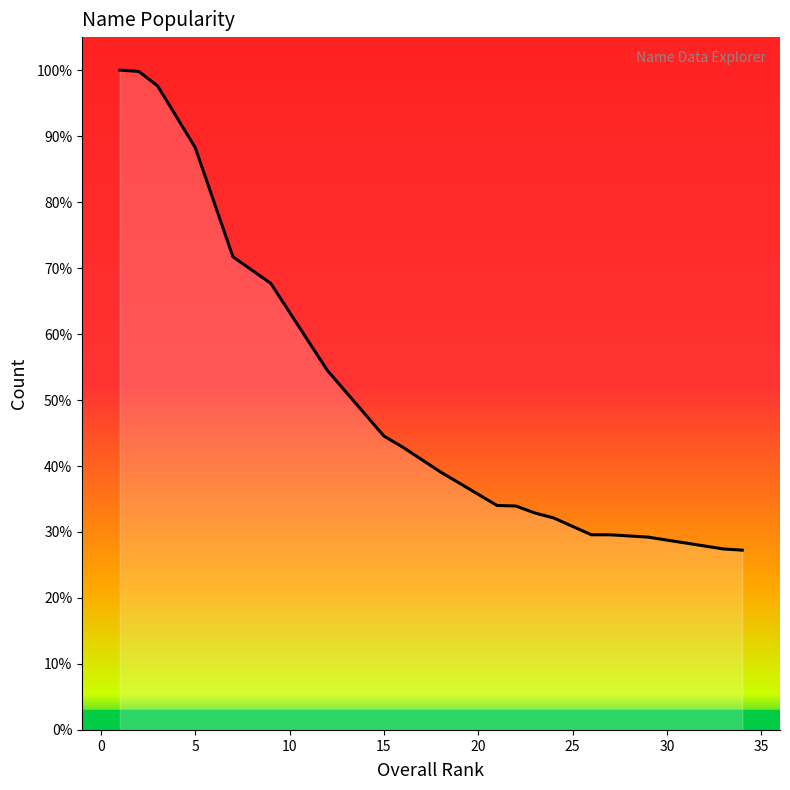

Does the chart have visible grid lines?

No